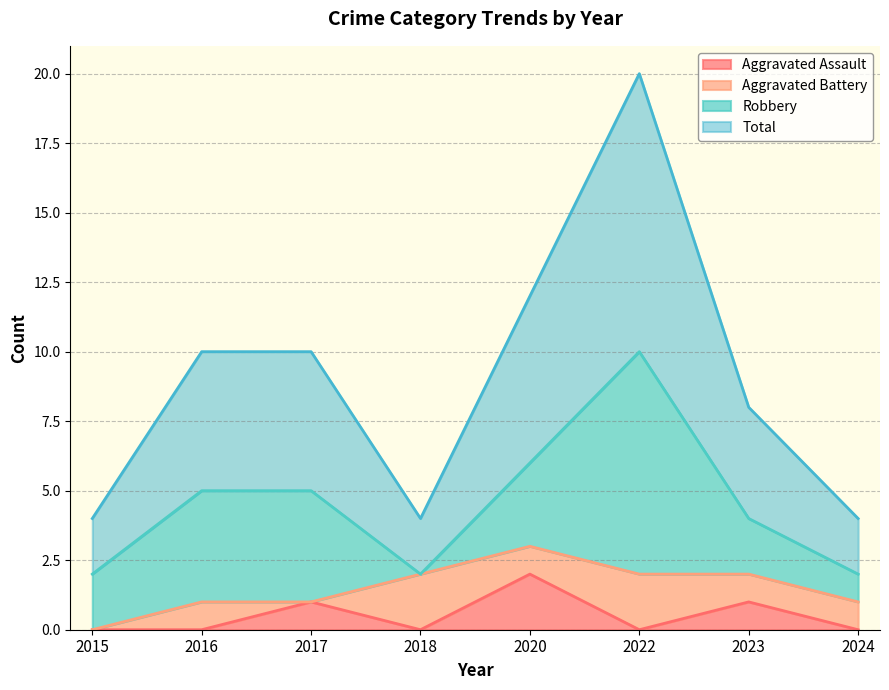

How many lines are shown in the chart?

4